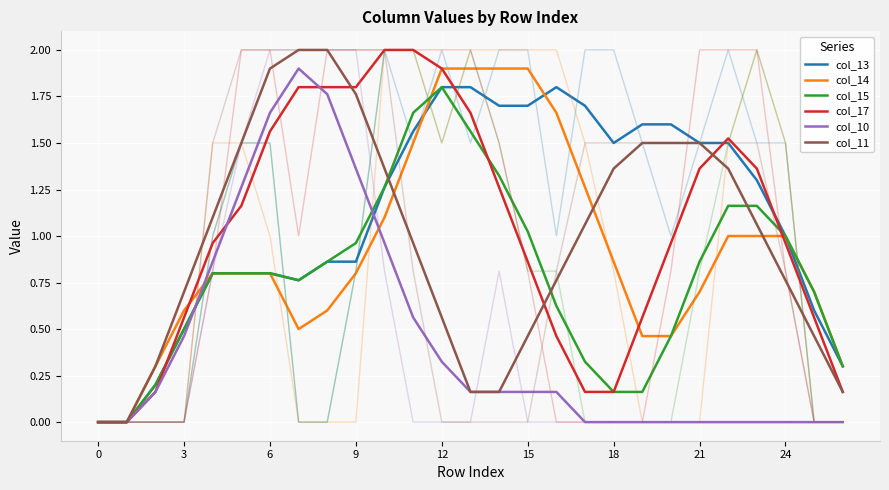

Is it true that col_10 equals 0.6 at 11?

True